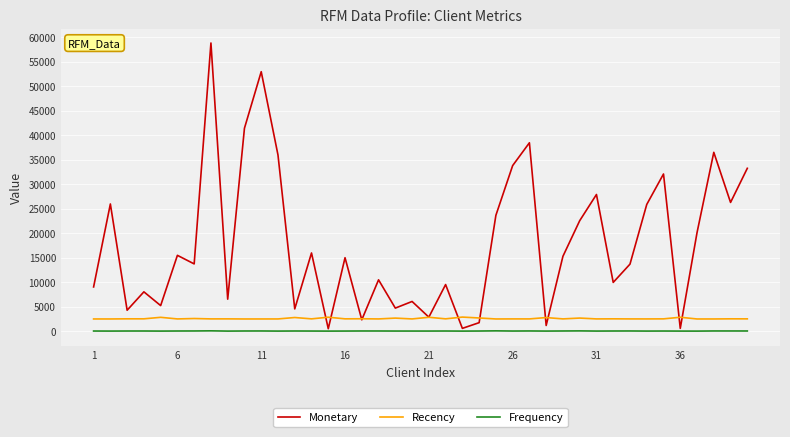

What is the greatest value displayed?

58809.1